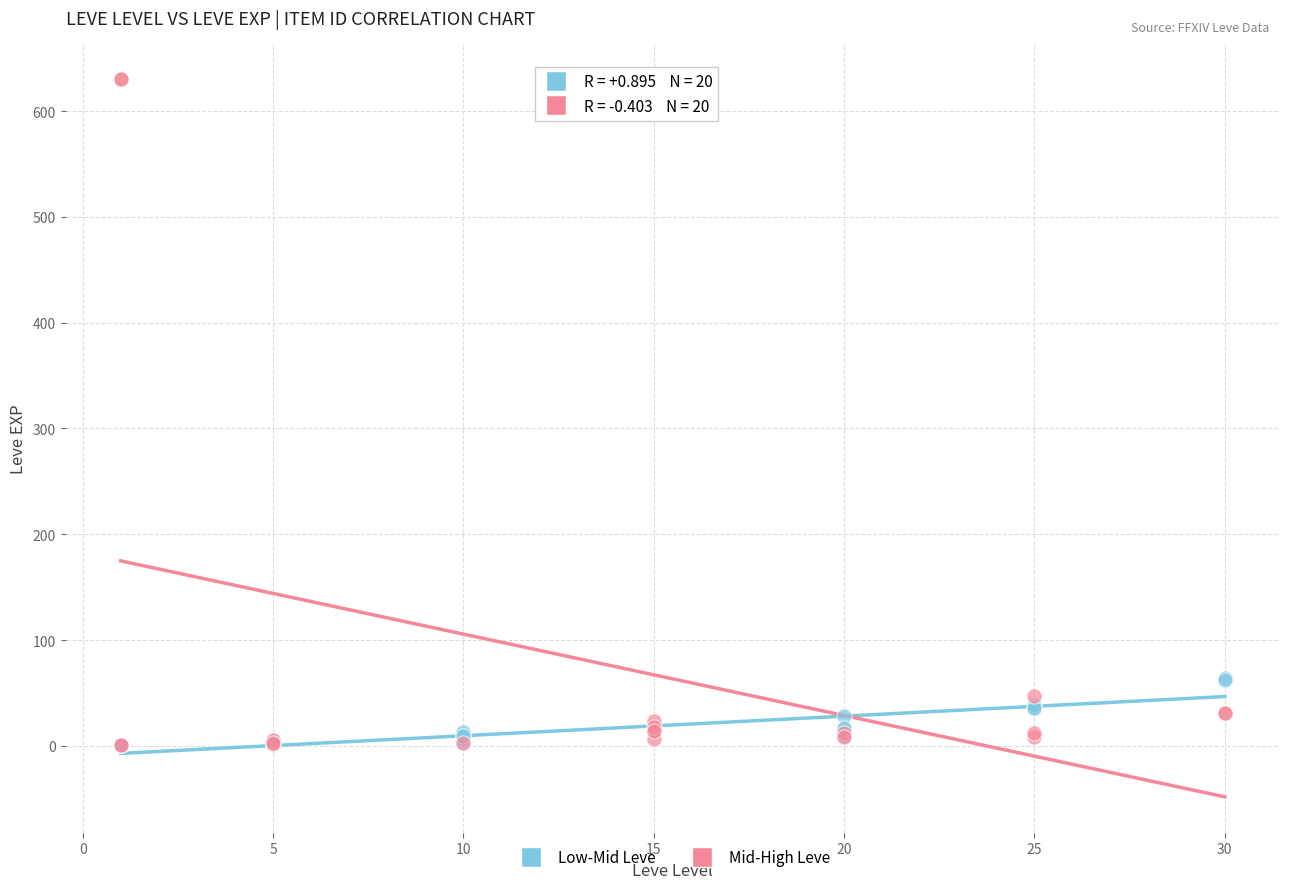

Which series reaches the maximum Y coordinate?

Mid-High Leve